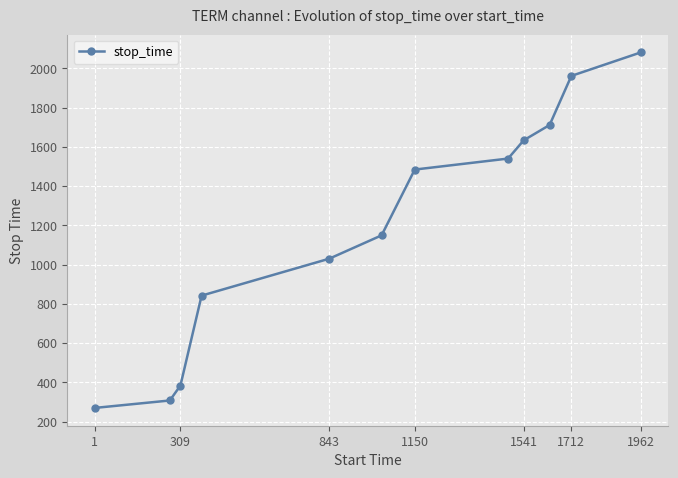

What is the smallest value displayed?

270